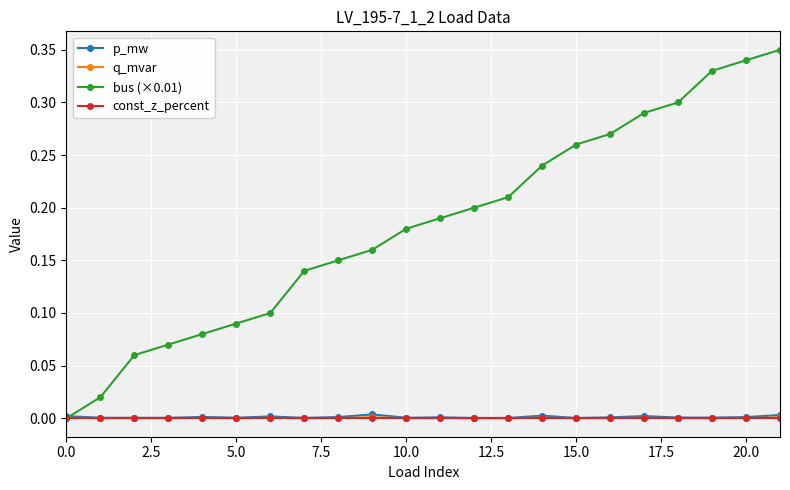

True or false: q_mvar and const_z_percent cross at least once.

False